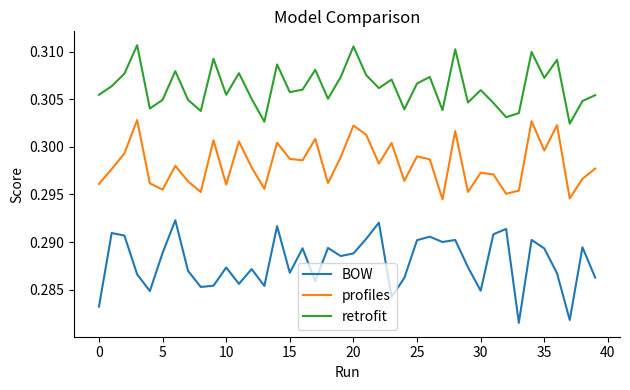

Which series has the widest spread of values?

BOW